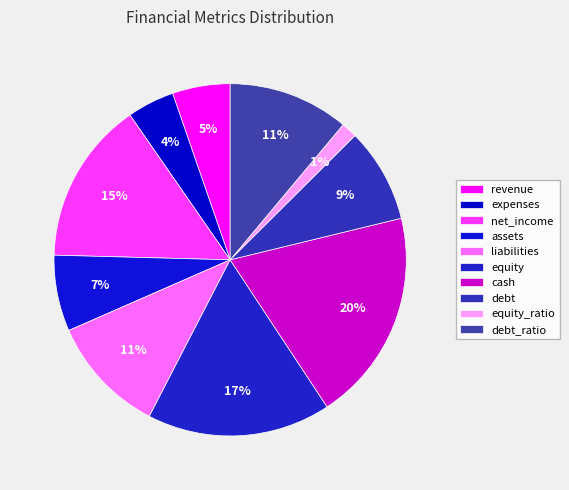

Count the number of slices in the pie.

10